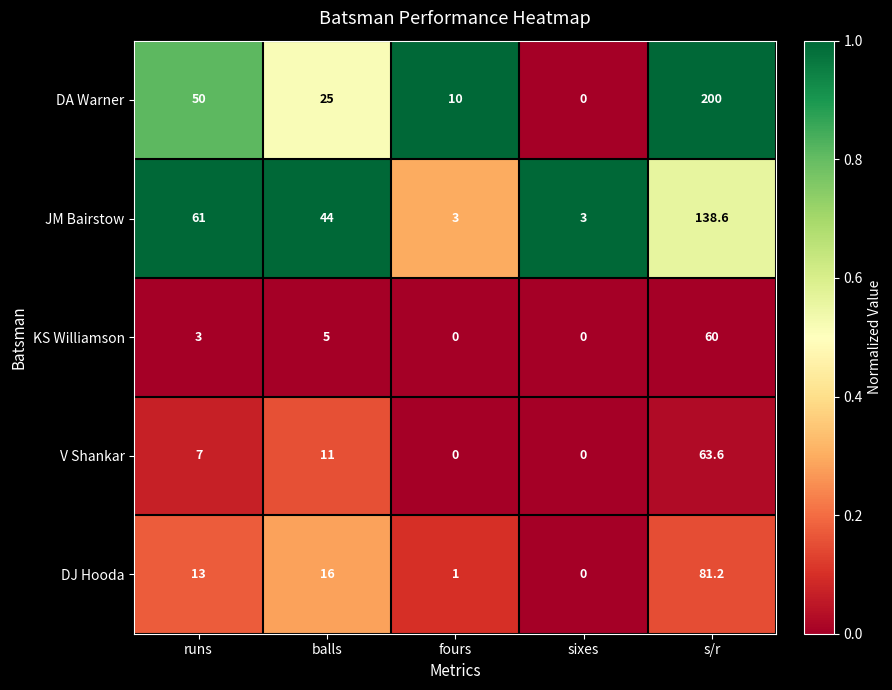

How many distinct data groups are displayed?

5